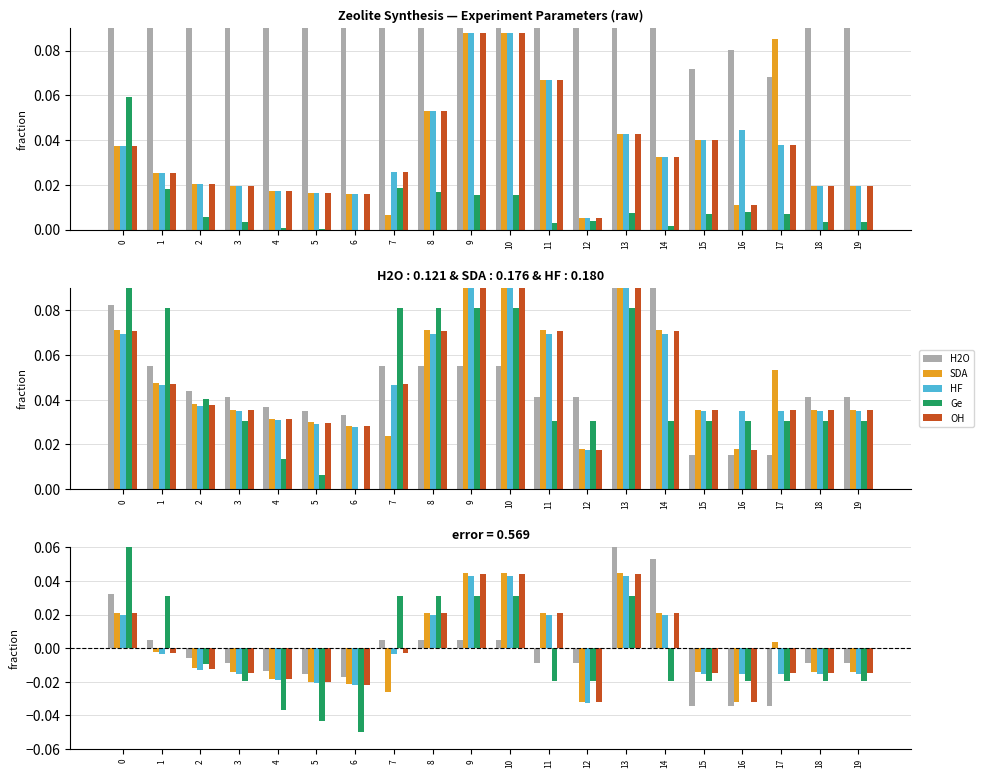

At which category is the sum across all series the highest?

13